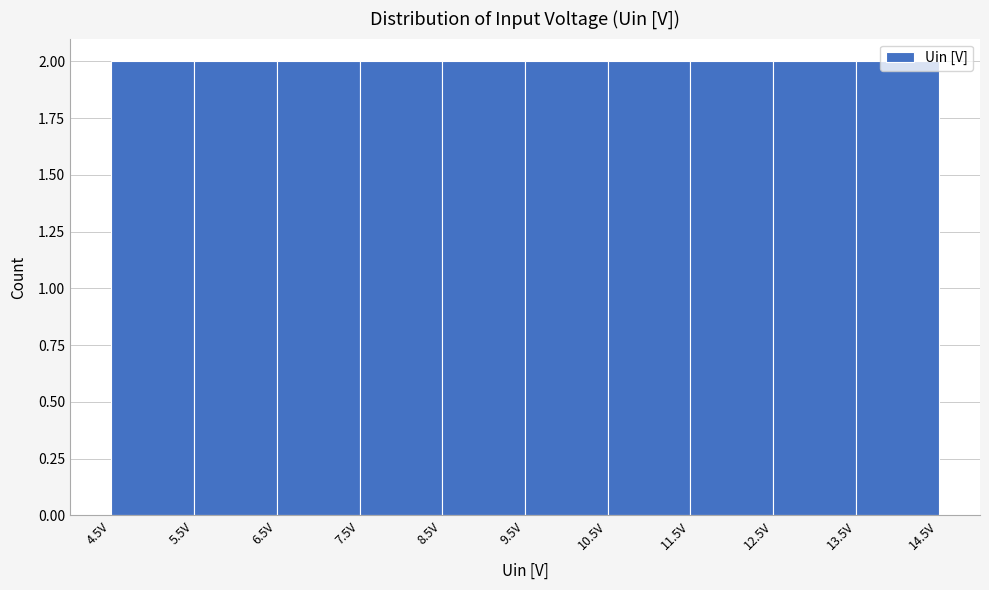

Reading left to right, transcribe this chart: for each bar, give the range it covers on the x-axis and its height. The values are not printed on the chart, so give them approximately, as read against the axis.

4.5 to 5.5: 2
5.5 to 6.5: 2
6.5 to 7.5: 2
7.5 to 8.5: 2
8.5 to 9.5: 2
9.5 to 10.5: 2
10.5 to 11.5: 2
11.5 to 12.5: 2
12.5 to 13.5: 2
13.5 to 14.5: 2